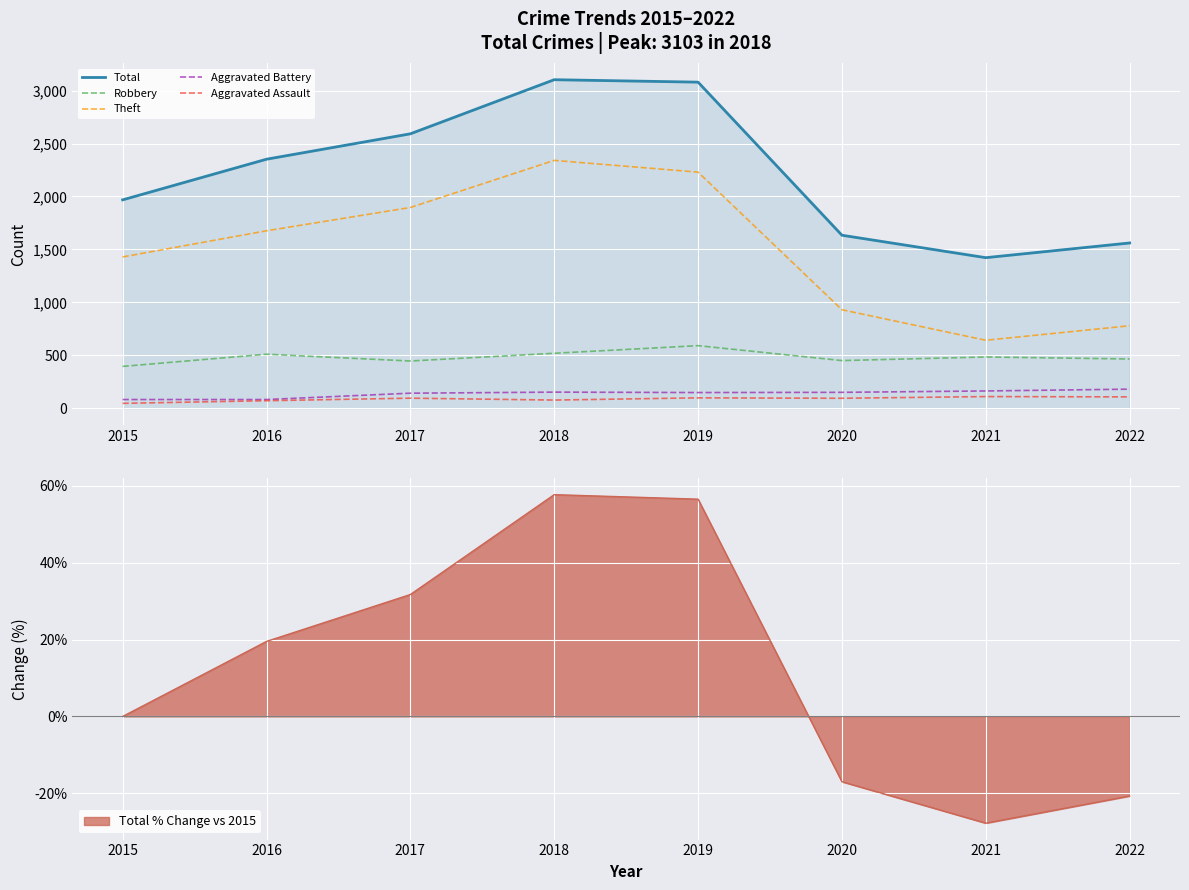

What is the approximate value of Total at 2021?

1422